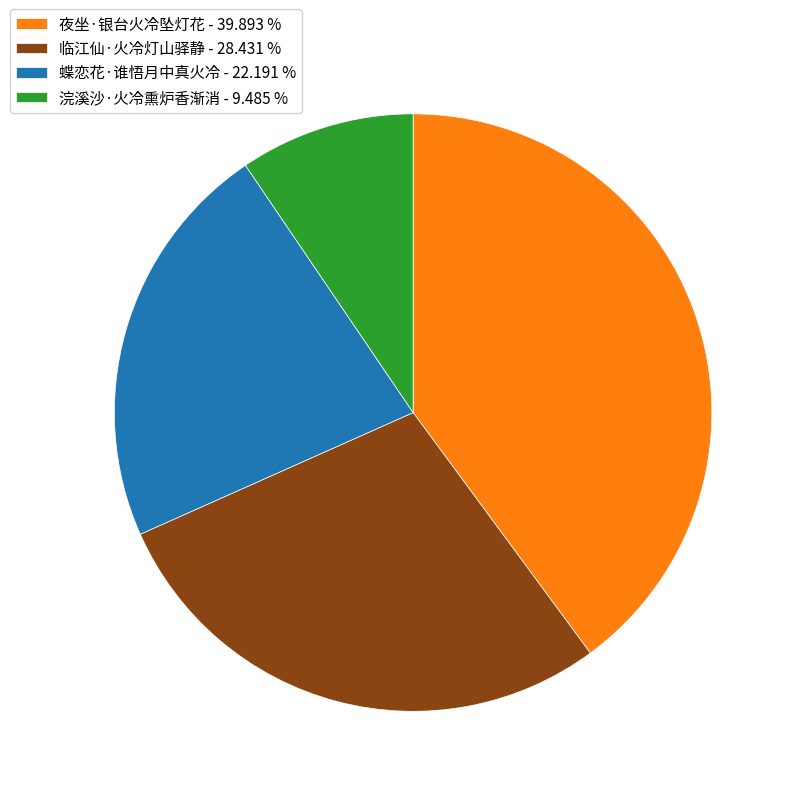

Between 夜坐·银台火冷坠灯花 and 浣溪沙·火冷熏炉香渐消, which is larger?

夜坐·银台火冷坠灯花